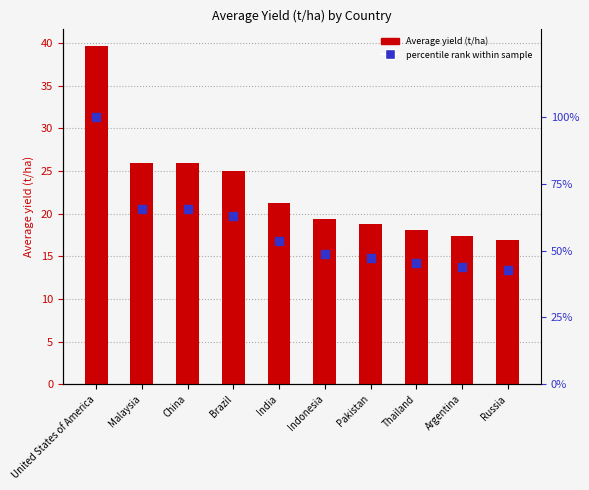

At which category is the sum across all series the highest?

United States of America